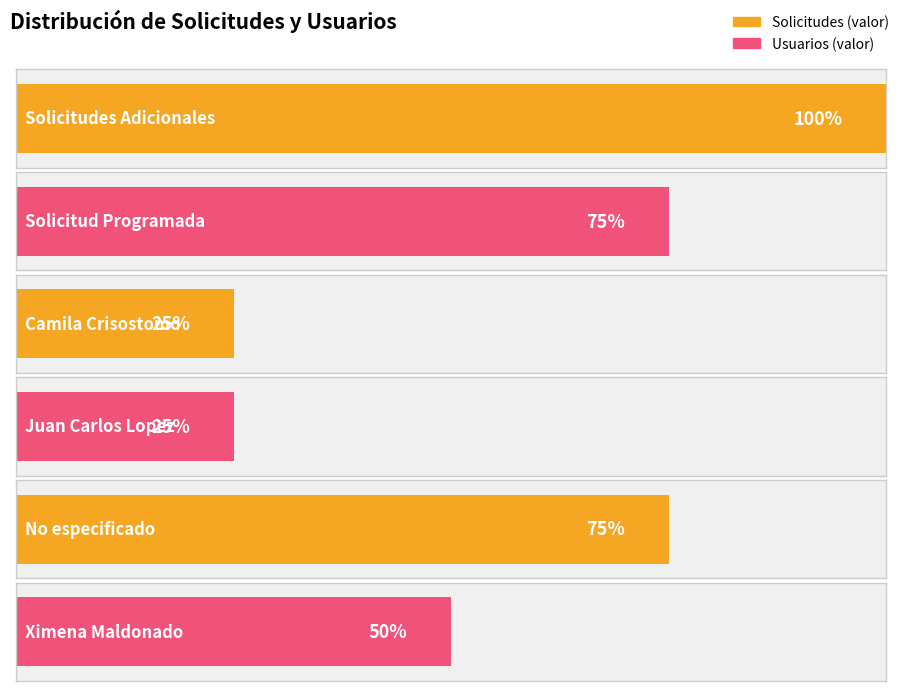

Reading right to left, transcribe all the data shown in this chart.

2	3	1	1	3	4